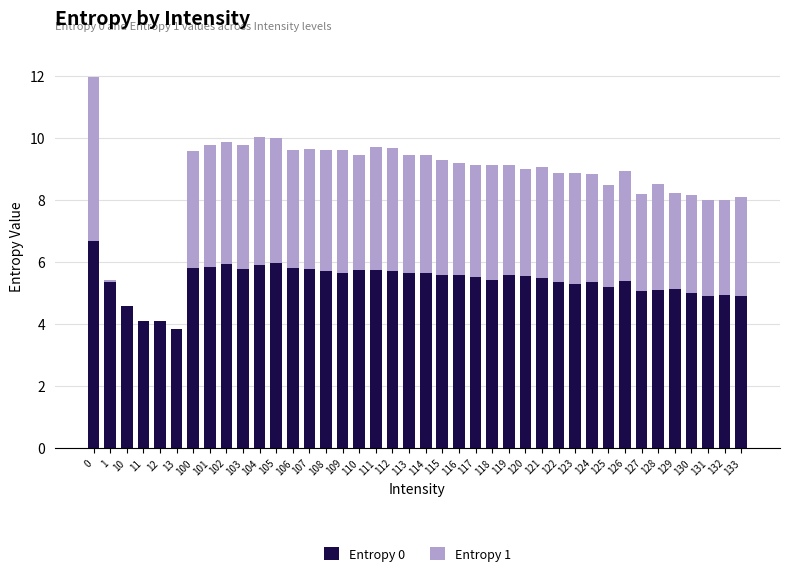

Is it true that Entropy 0 equals 9.1 at 101?

False